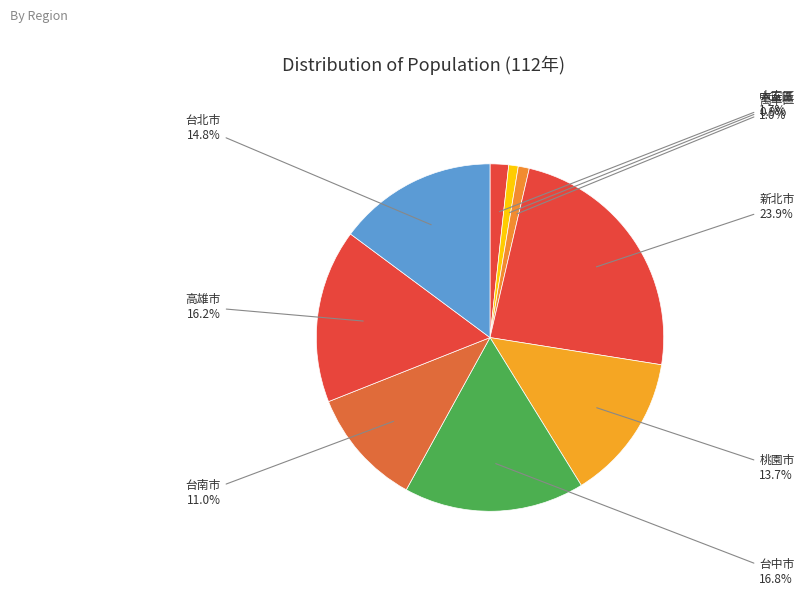

How many segments does this pie chart have?

9